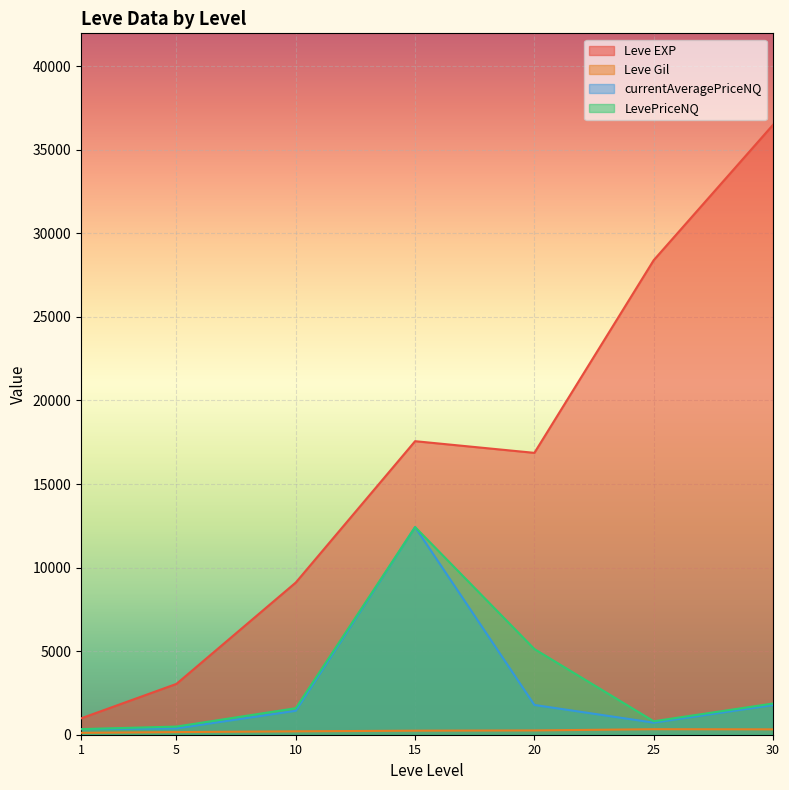

What are all the series names shown in the legend?

Leve EXP, Leve Gil, currentAveragePriceNQ, LevePriceNQ